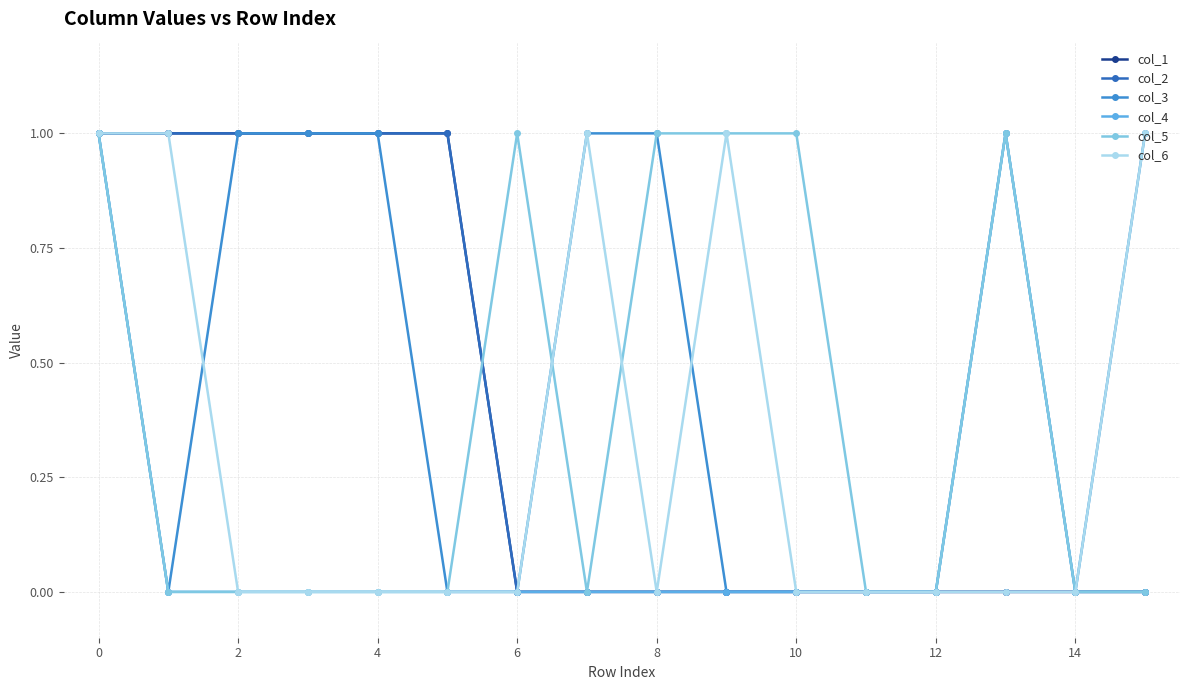

Is this an area chart (filled region under the line)?

No